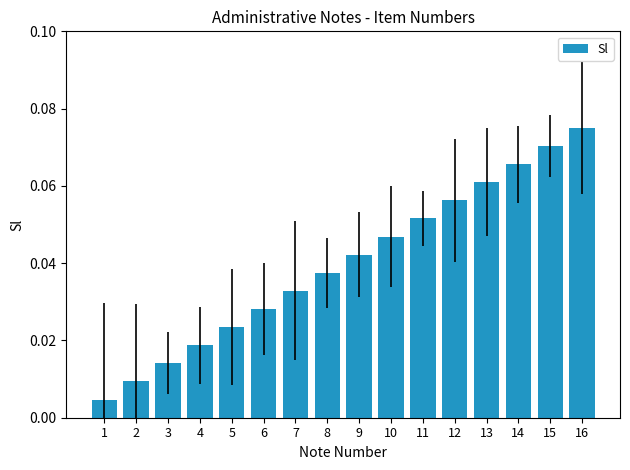

Between 10 and 9, which is larger?

10